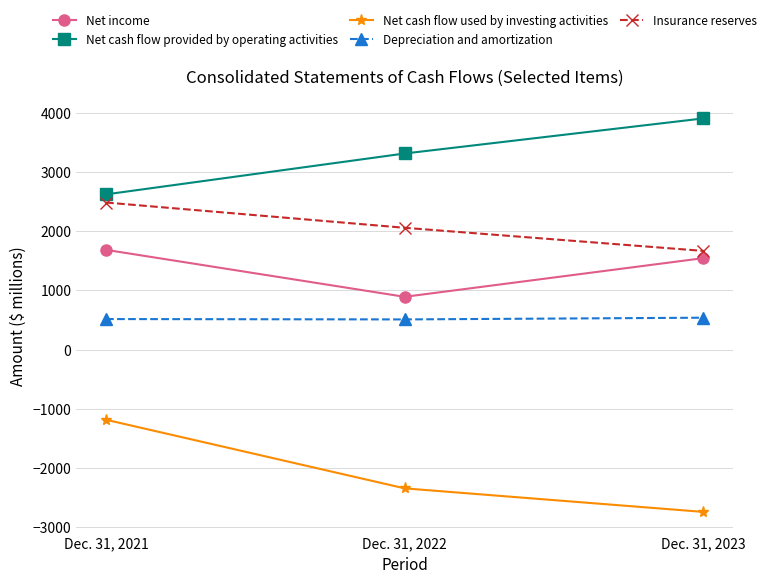

What is the total value across all series at Dec. 31, 2022?

4425